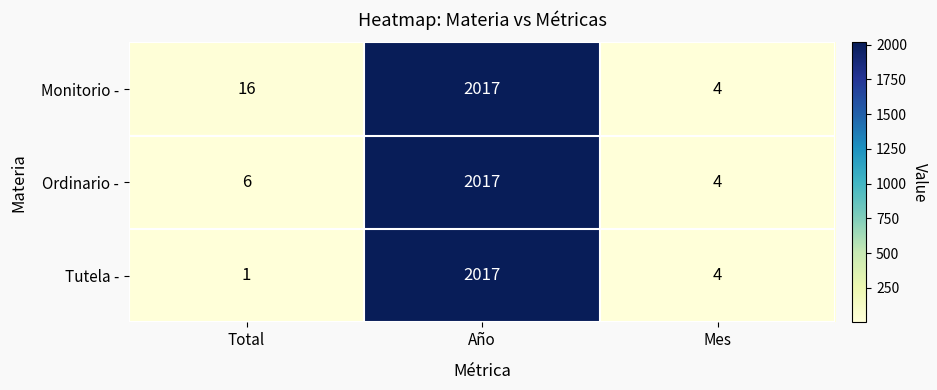

Read the Monitorio - value at Mes.

4